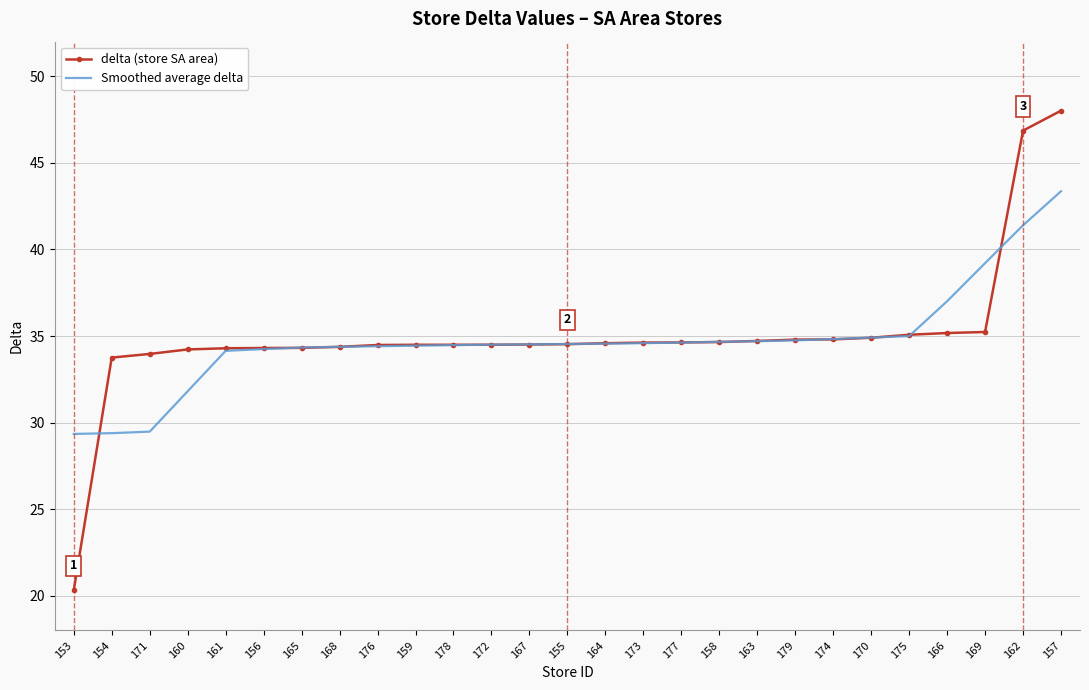

At how many categories does at least one series exceed 31?

26